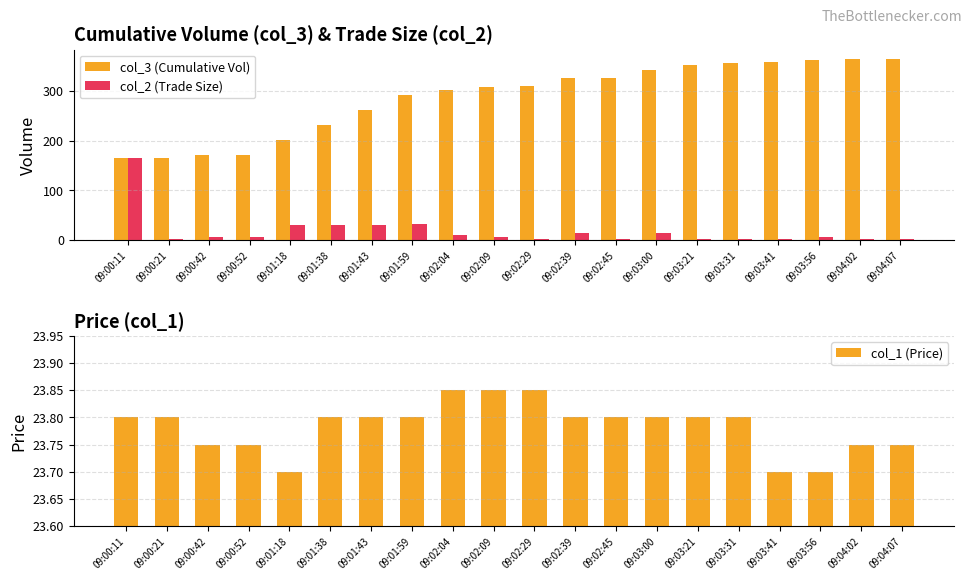

What is the sum of all col_2 (Trade Size) values?

355